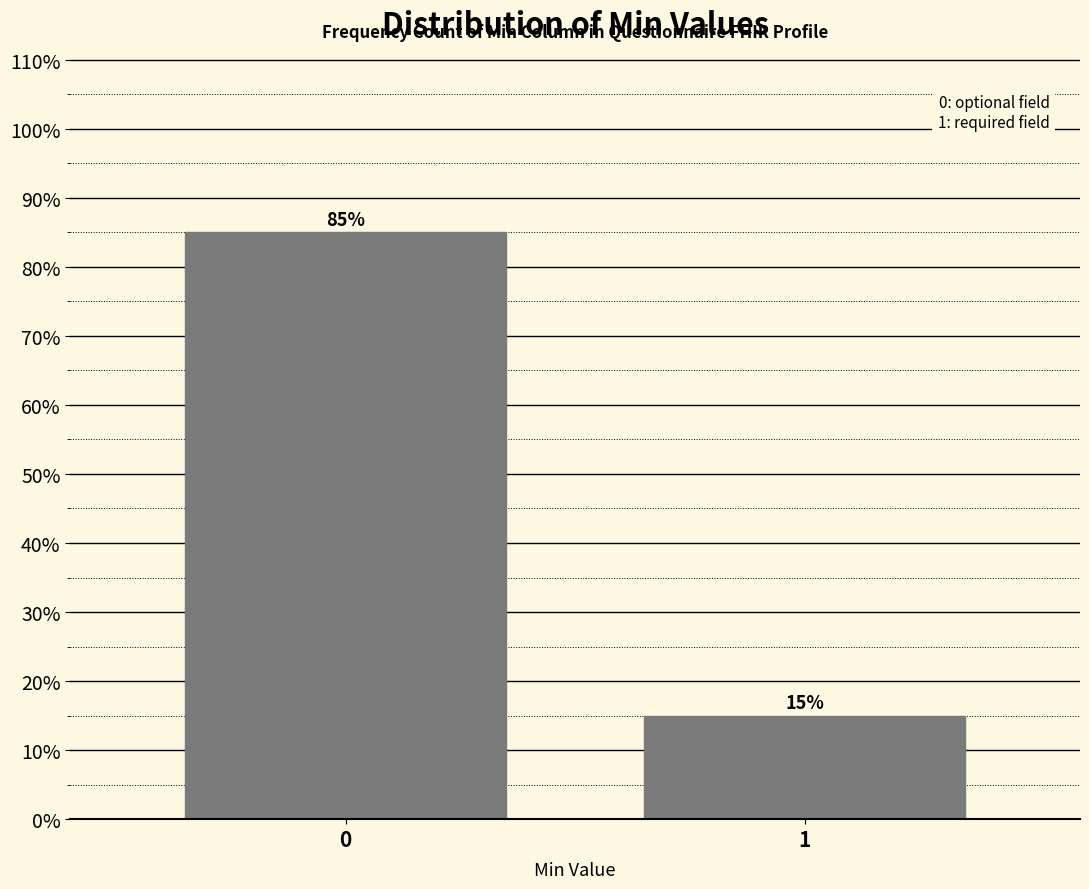

Reading left to right, extract all data points from this chart.

85	15